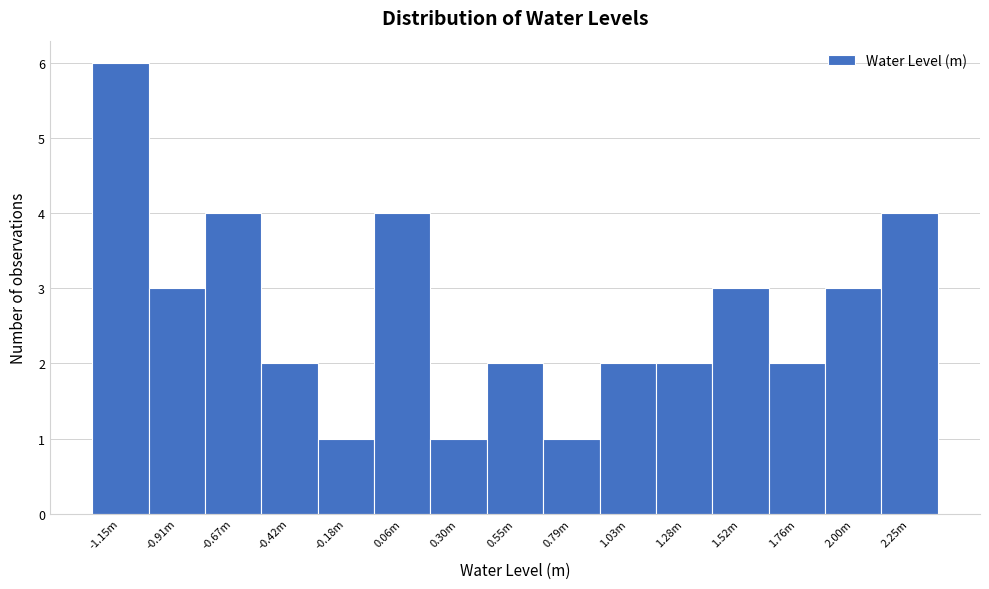

Reading right to left, extract all data points from this chart.

2.25m=4	2.00m=3	1.76m=2	1.52m=3	1.28m=2	1.03m=2	0.79m=1	0.55m=2	0.30m=1	0.06m=4	-0.18m=1	-0.42m=2	-0.67m=4	-0.91m=3	-1.15m=6